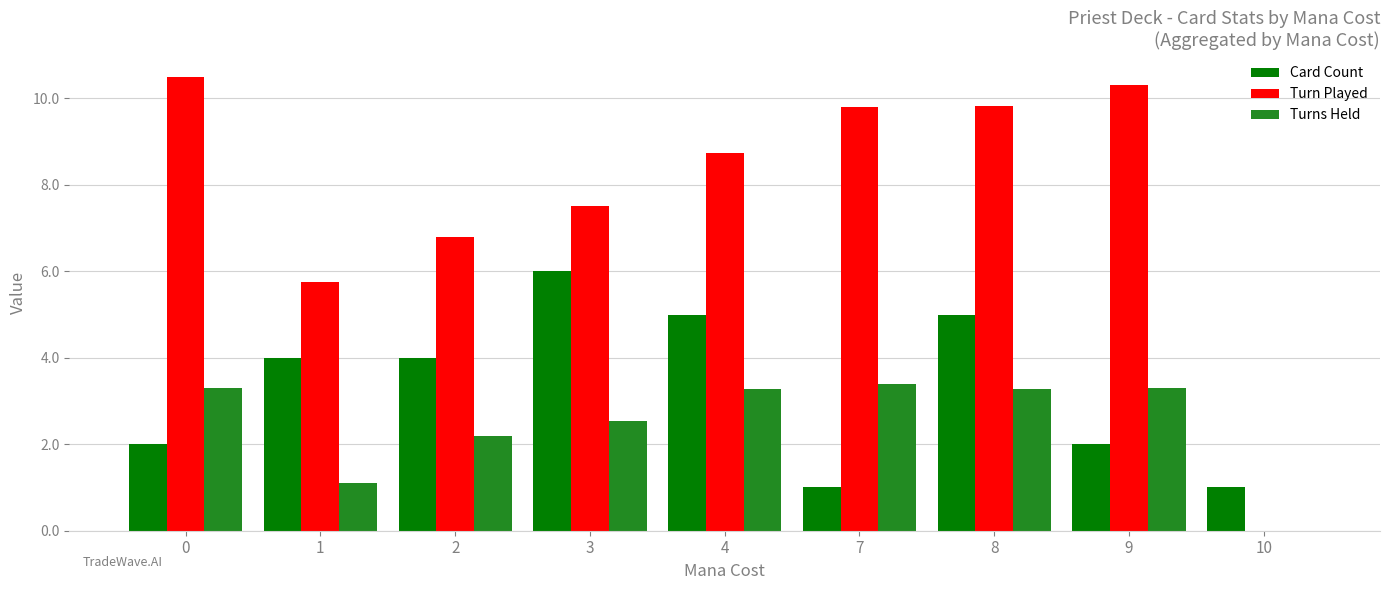

What are all the series names shown in the legend?

Card Count, Turn Played, Turns Held